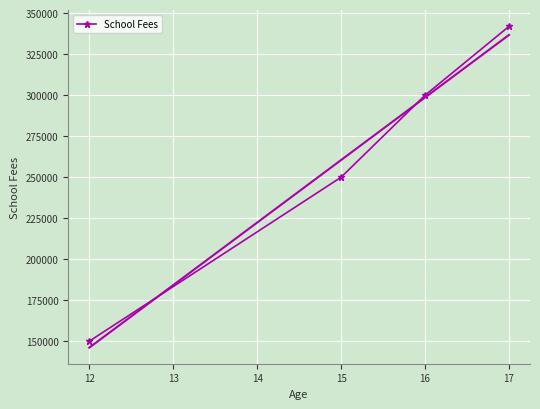

What is the maximum value for School Fees?

342000